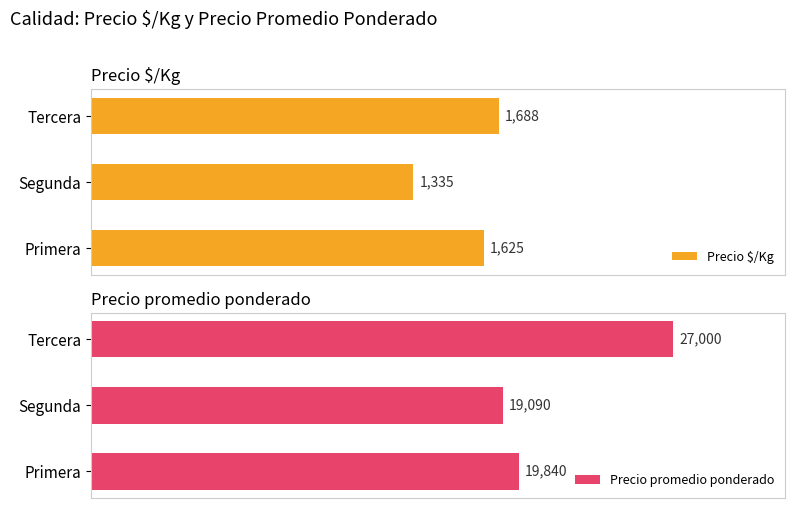

How many groups of bars are there?

3